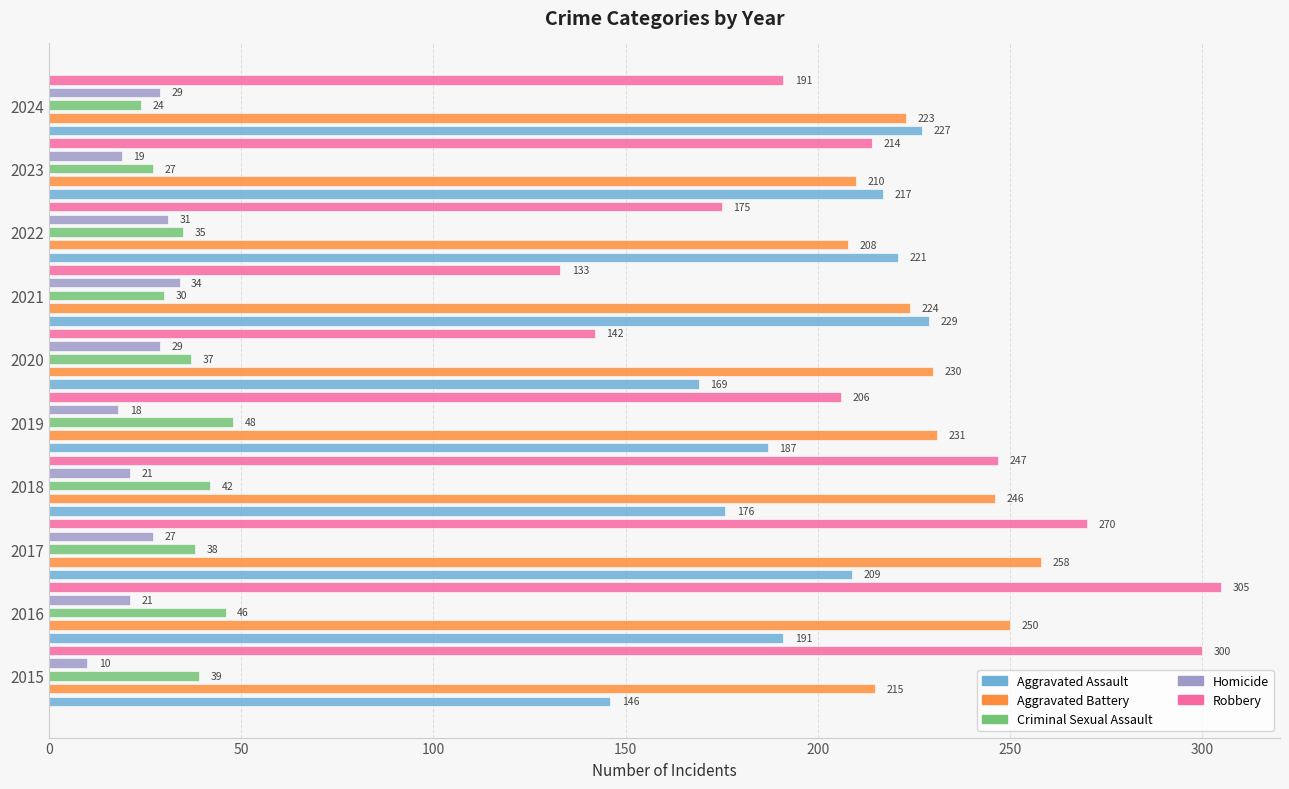

Rank the series at 2022 from lowest to highest value.

Homicide, Criminal Sexual Assault, Robbery, Aggravated Battery, Aggravated Assault